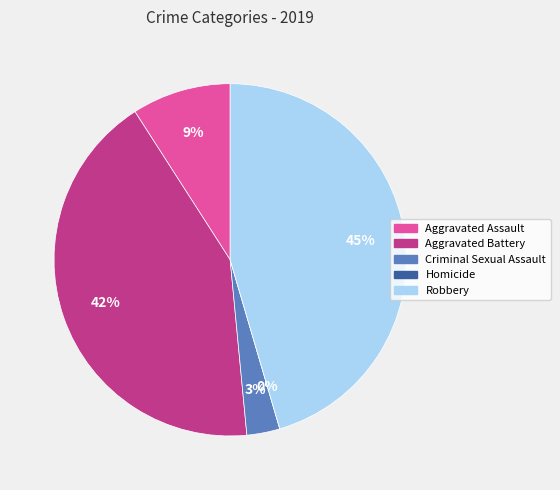

Which slice is the smallest?

Homicide